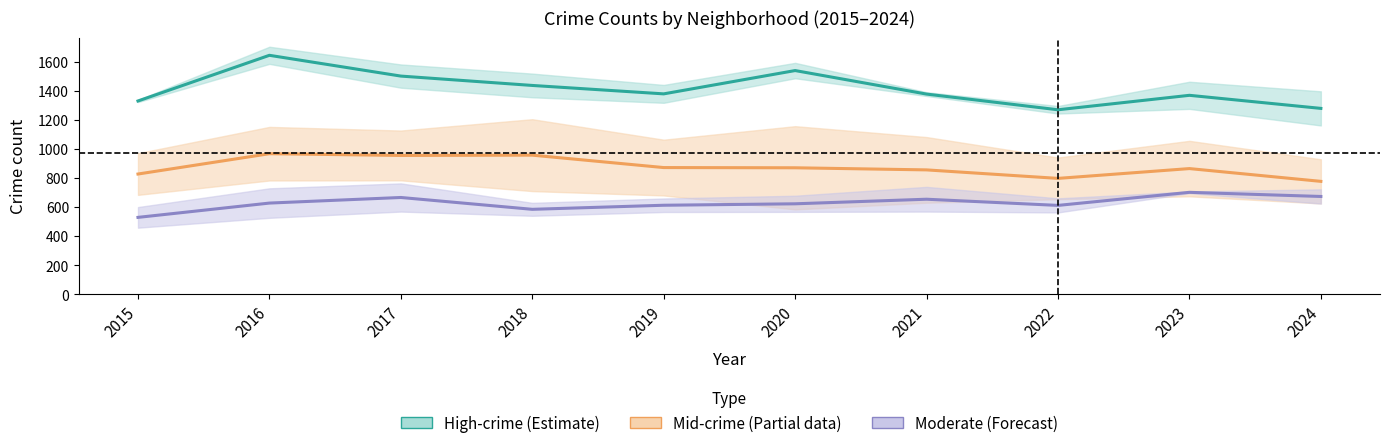

What is the minimum value shown in the chart?

458